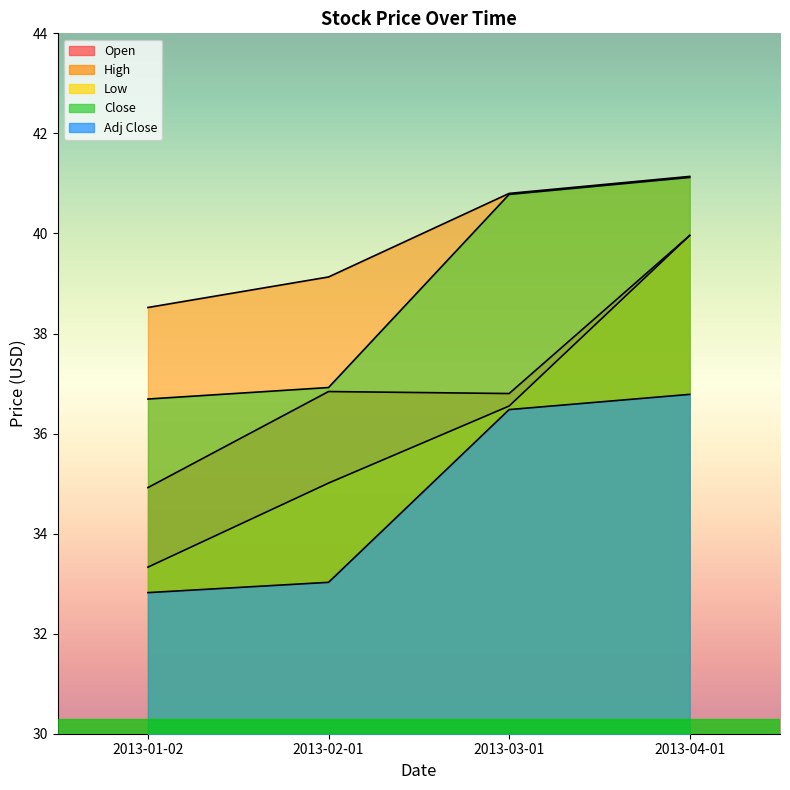

Which category has the lowest value in the Open series?

2013-01-02